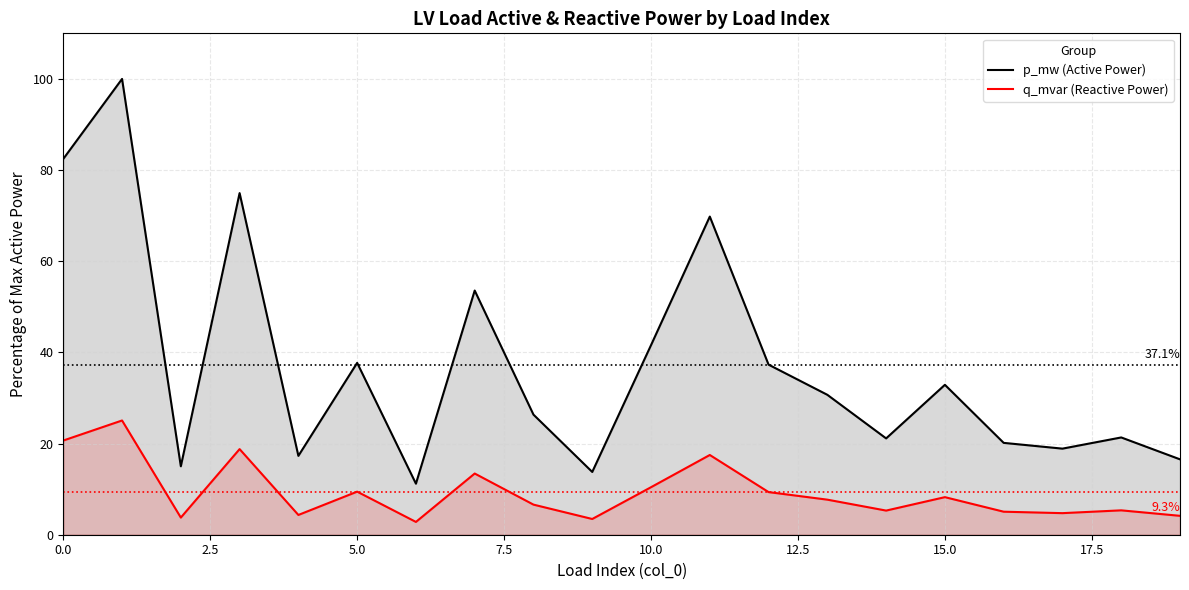

What is the minimum value shown in the chart?

2.8